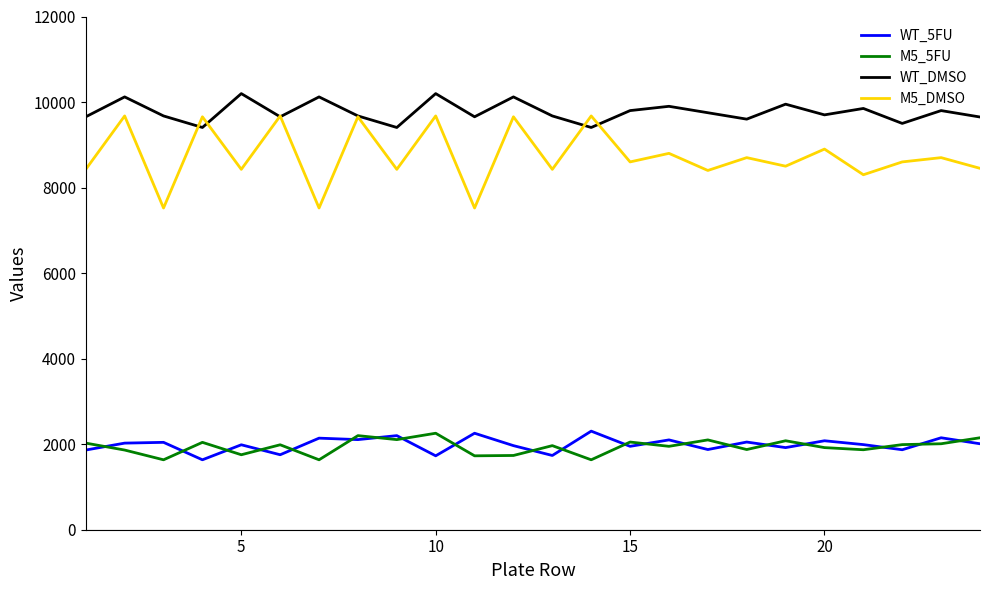

Which series has the largest total across all categories?

WT_DMSO